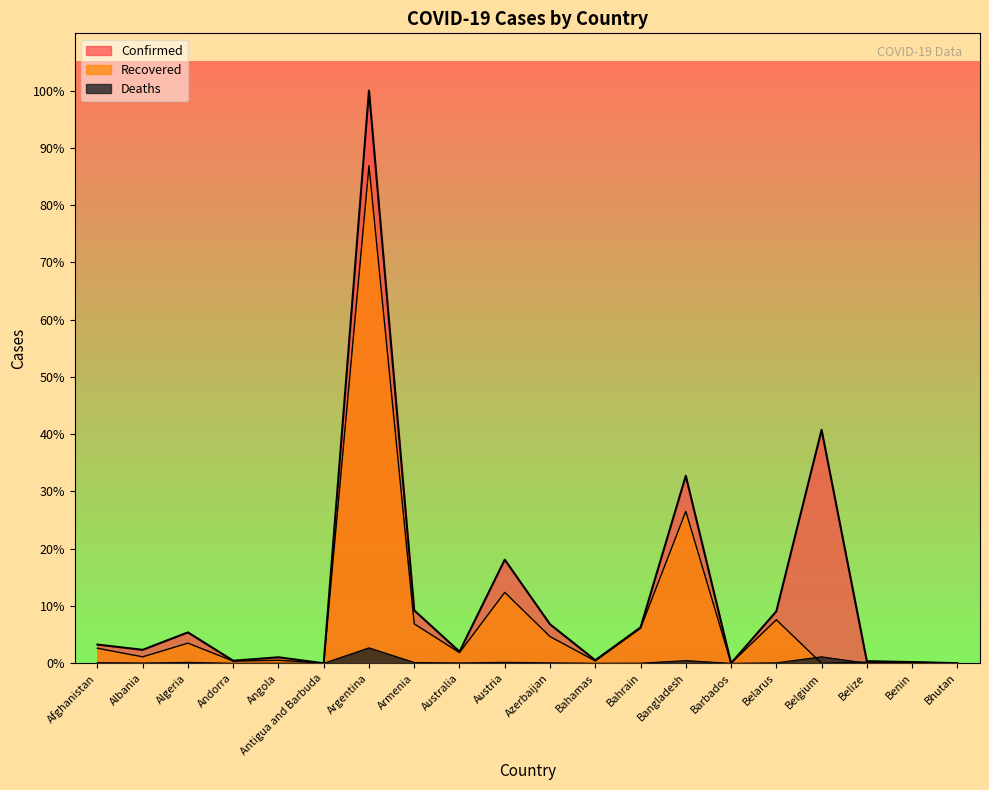

The Recovered series shows 35934 at Afghanistan. True or false?

True